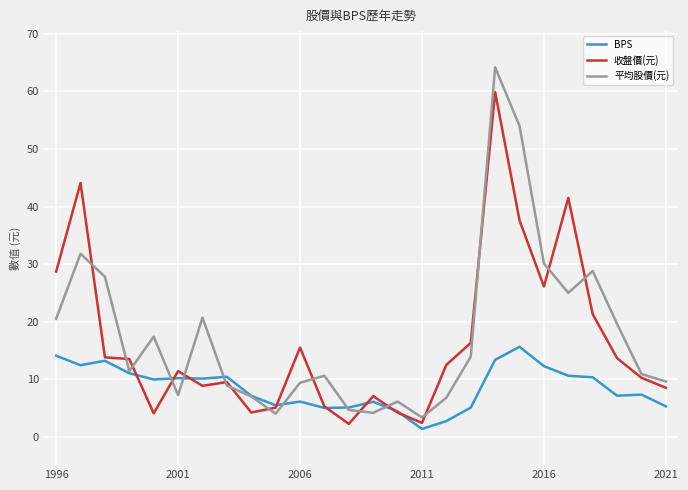

Which series has the largest range (max minus min)?

平均股價(元)